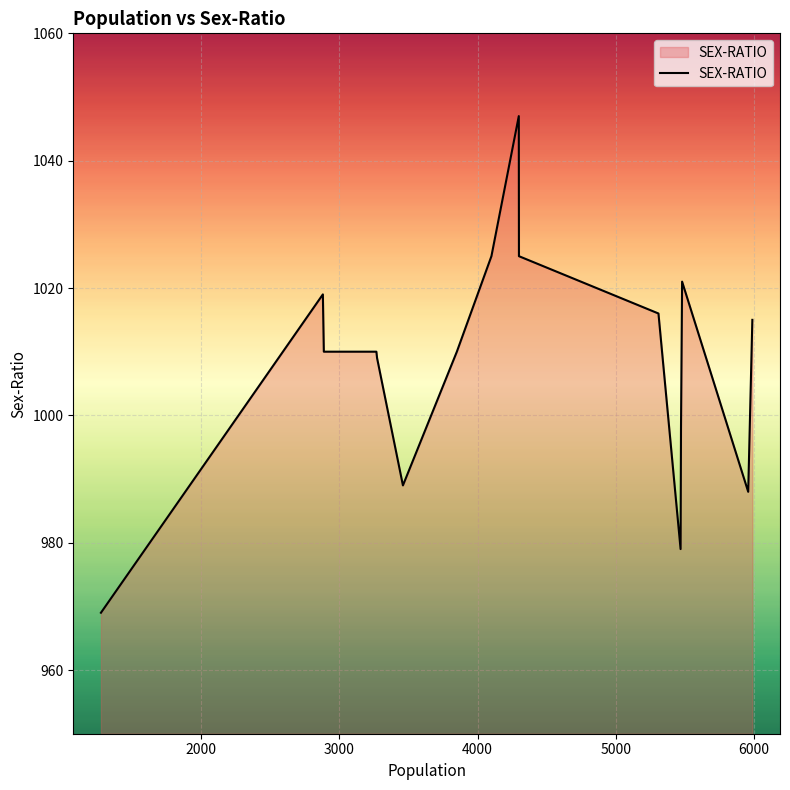

What is the smallest value displayed?

969